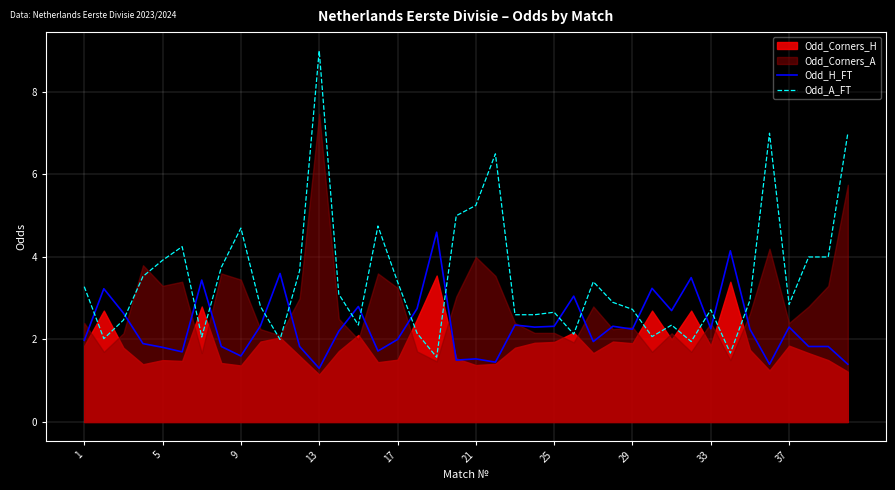

The Odd_A_FT series shows 4.8 at 33. True or false?

False